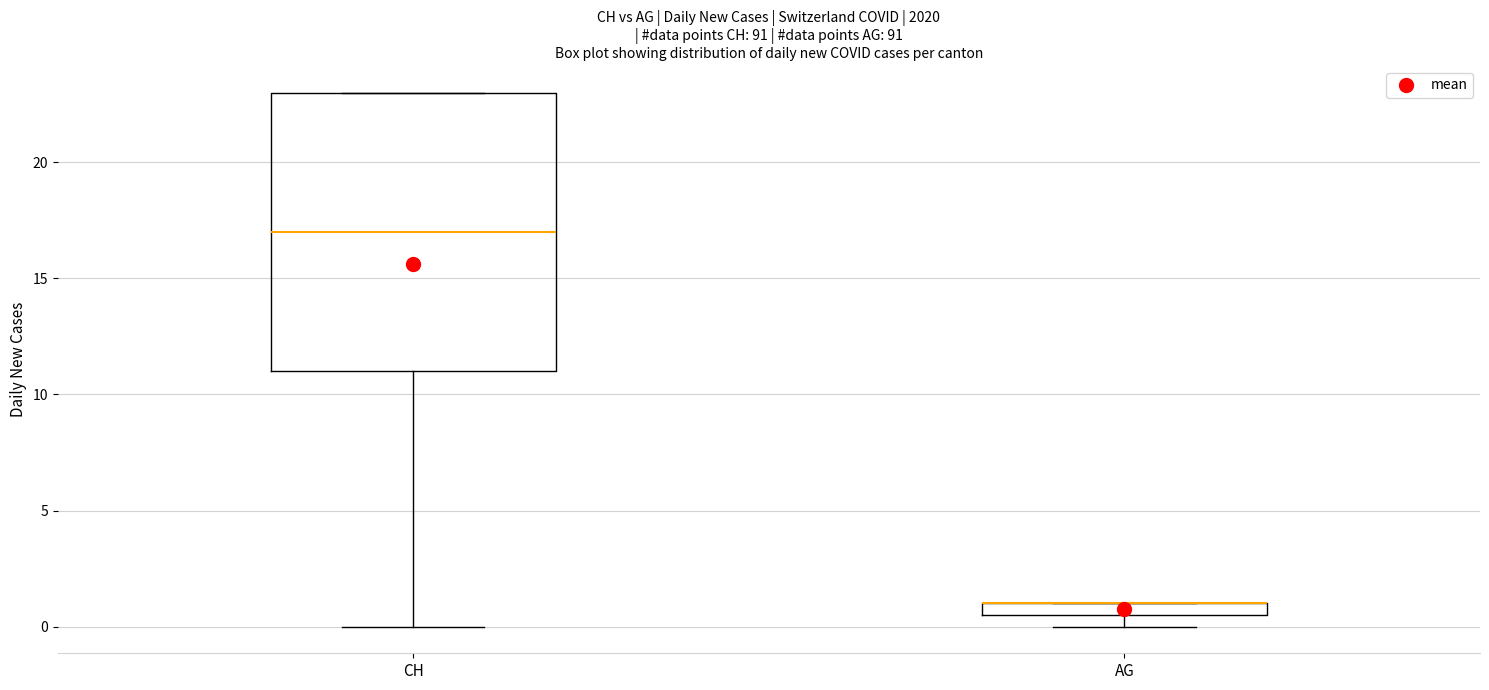

Which box is the tallest, from its lower edge to its upper edge?

CH